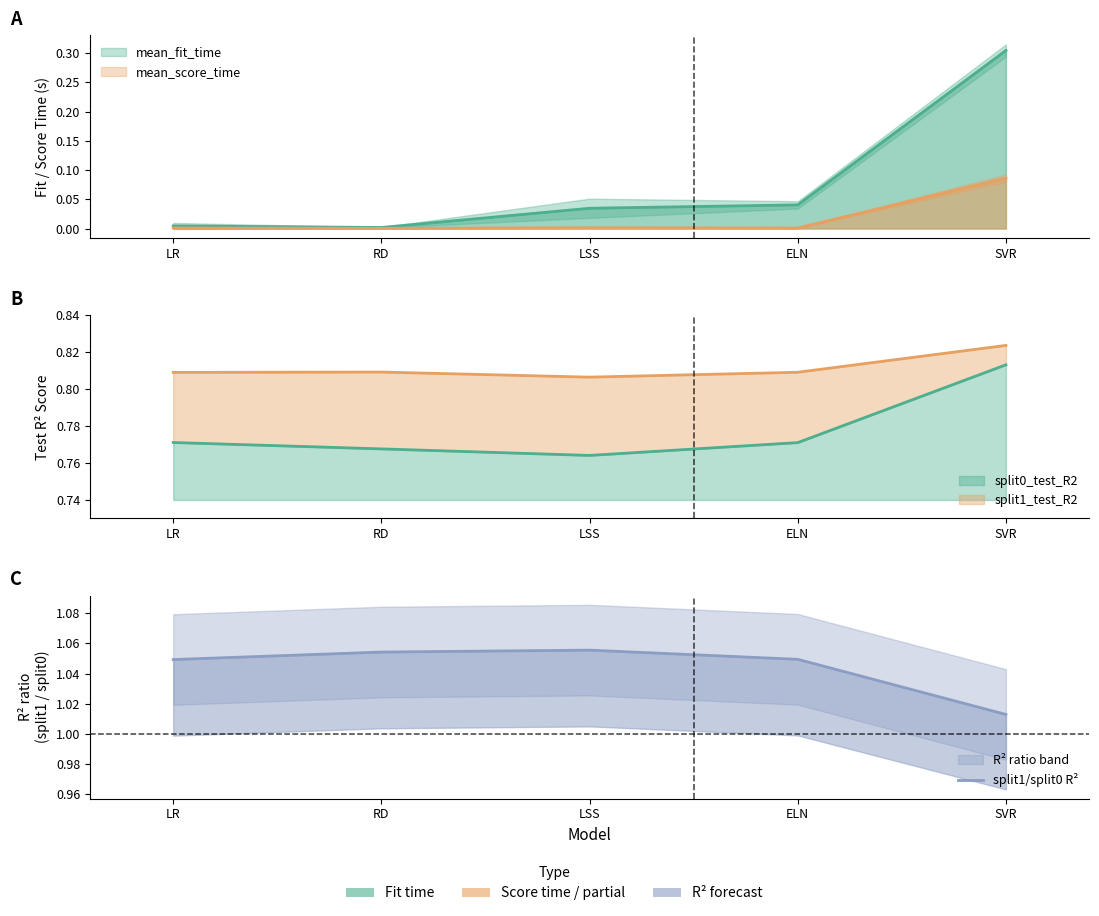

What is the label of the 4th point from the left?

ELN